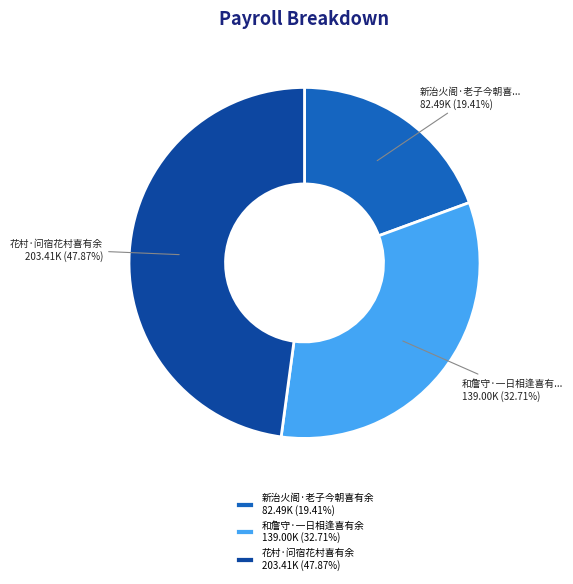

How many segments does this pie chart have?

3